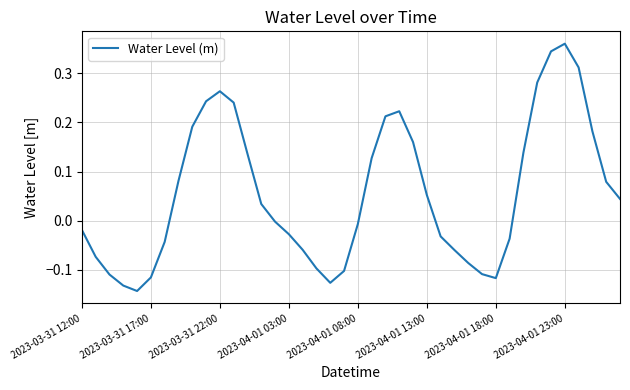

What is the difference between the maximum and minimum values?

0.5